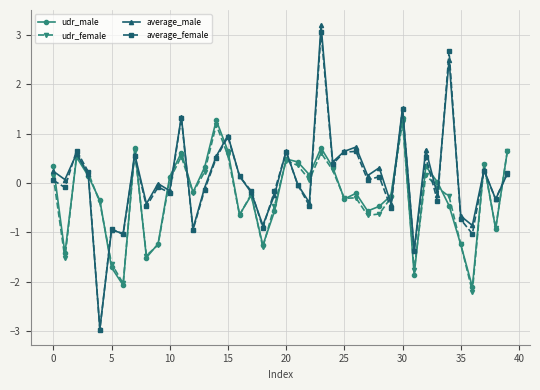

How many lines are shown in the chart?

4